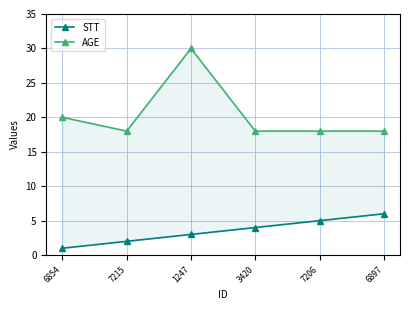

The STT series shows 6 at 3420. True or false?

False